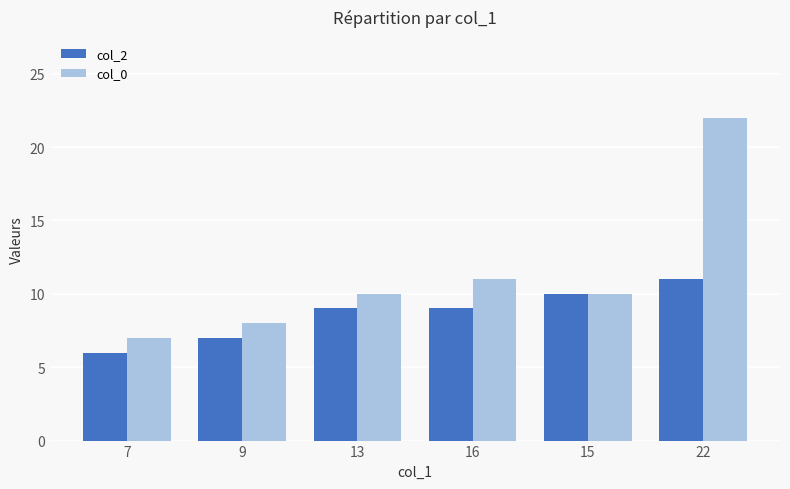

Which category has the lowest value in the col_0 series?

7